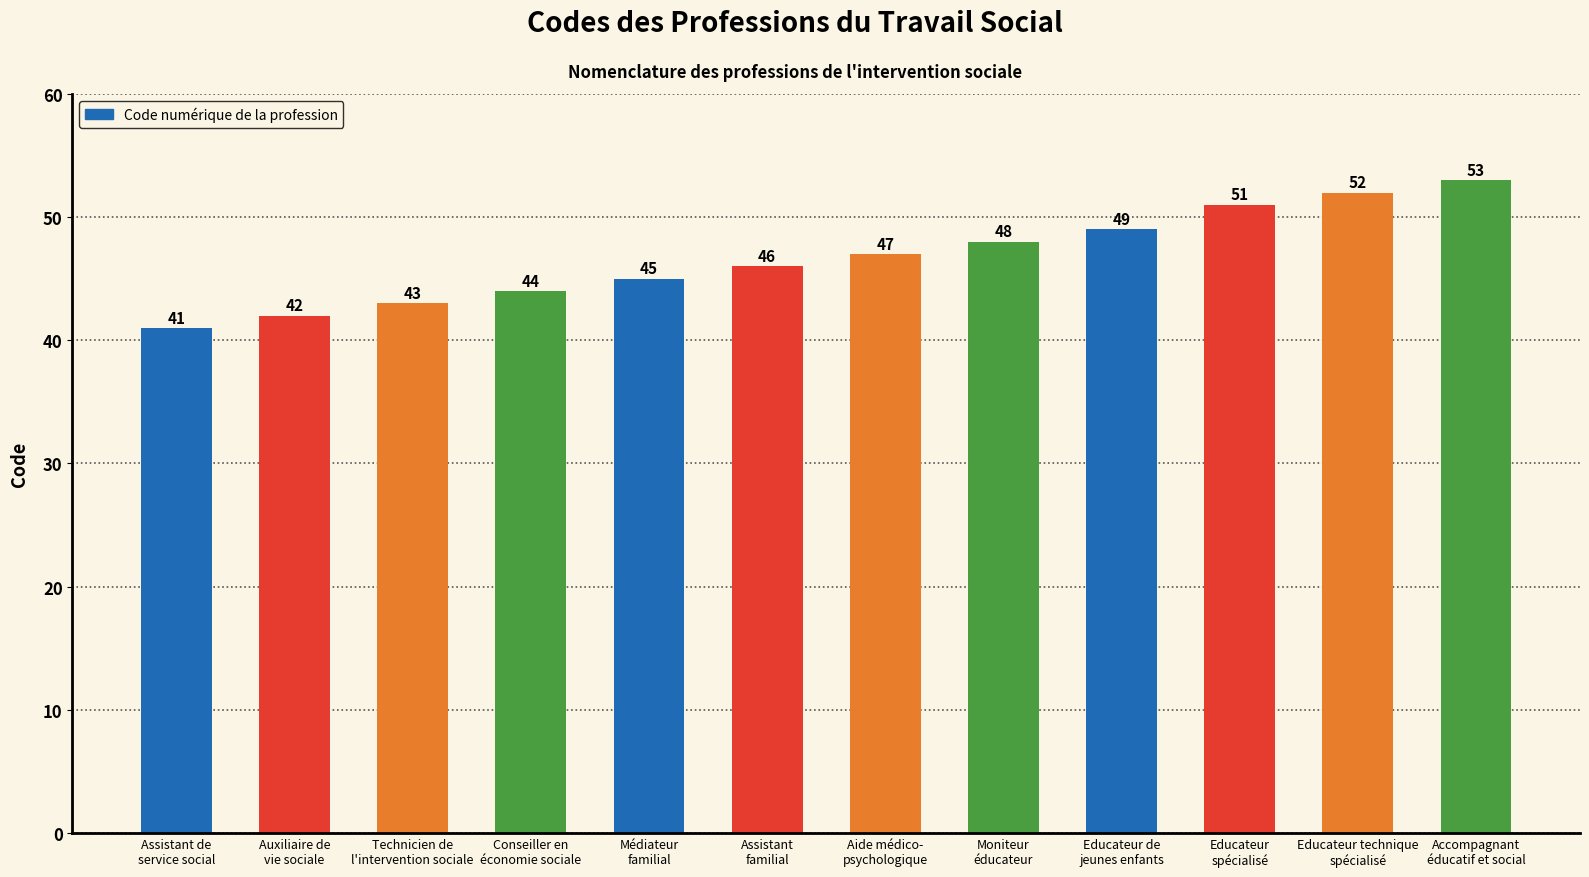

What value does the data have at Conseiller en
économie sociale, to the nearest 5?

45